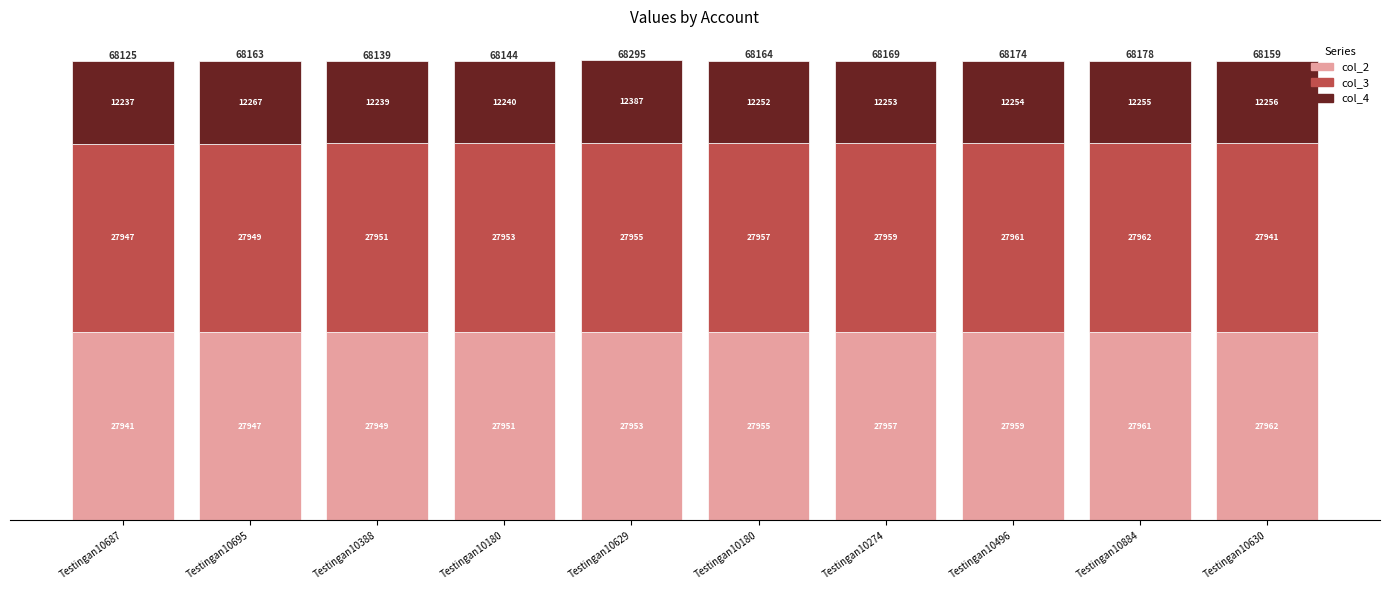

What are all the series names shown in the legend?

col_2, col_3, col_4